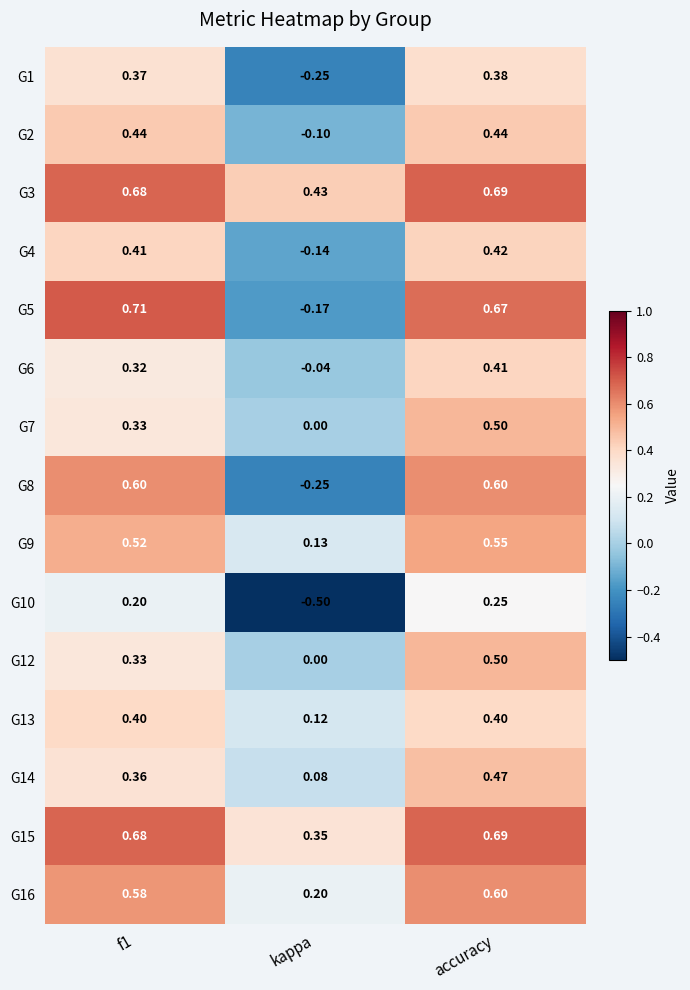

Which series has the largest range (max minus min)?

G5